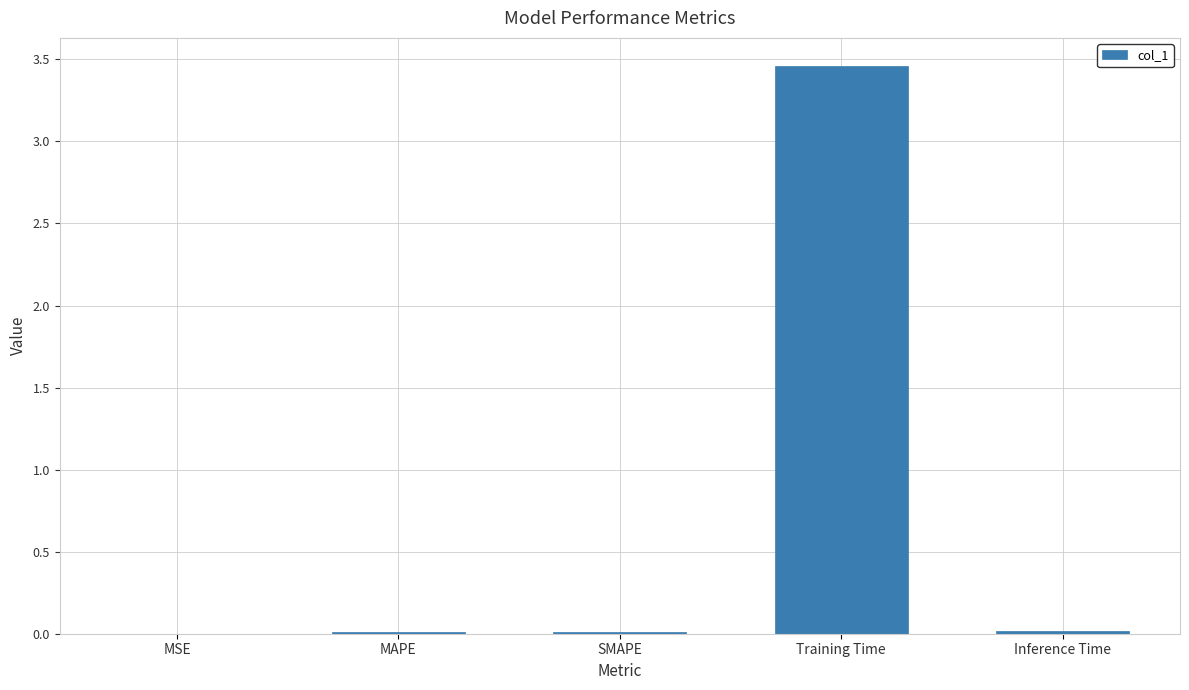

Which has a higher value, Training Time or MAPE?

Training Time